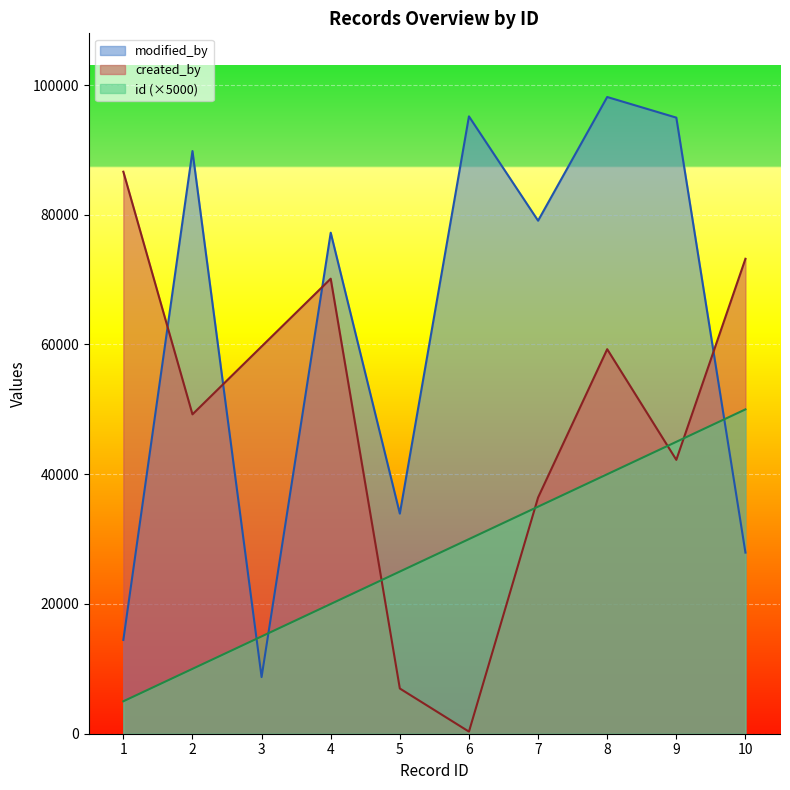

List the series in order of their peak value, highest first.

modified_by, created_by, id (×5000)